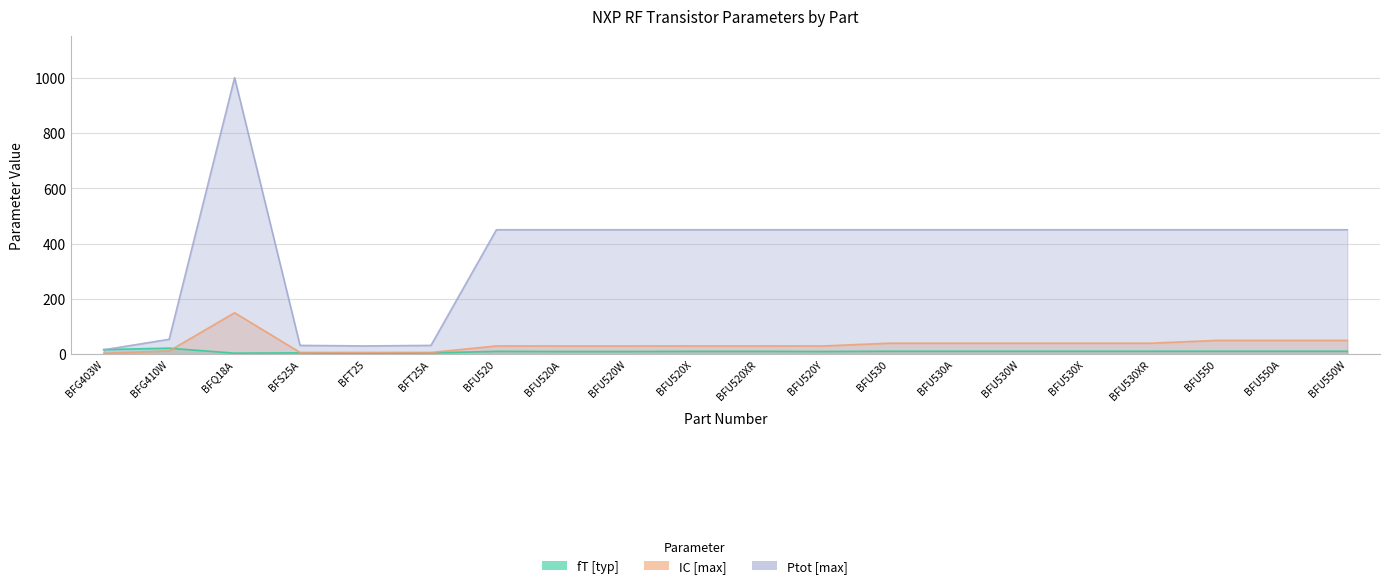

How many interior local peaks does the Ptot [max] series have?

1